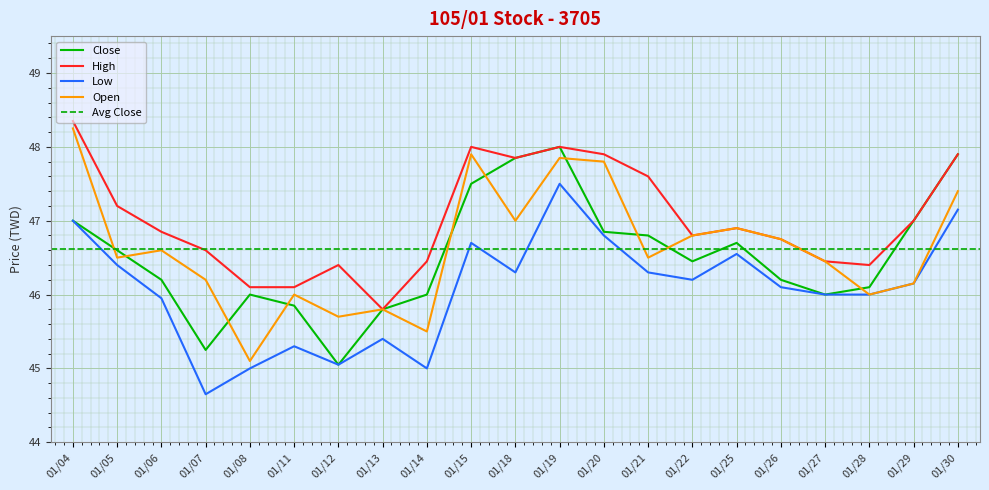

Is it true that Low equals 44.6 at 01/07?

True